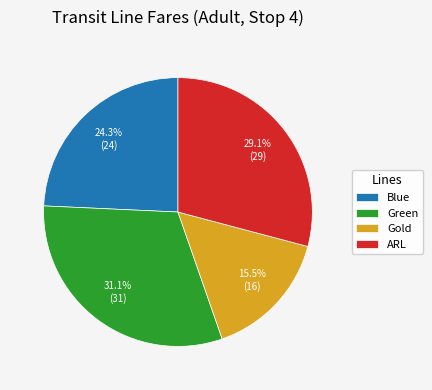

What is the total percentage of Blue and ARL?

53.4%